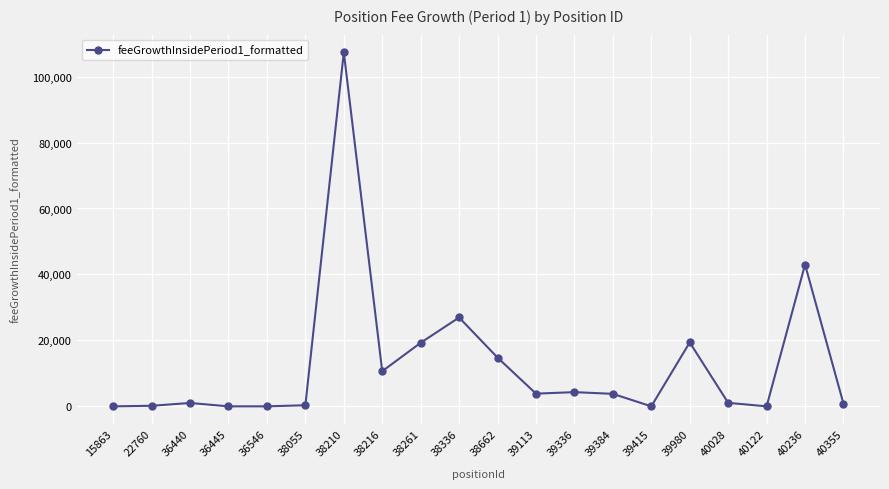

What is the maximum value shown in the chart?

107356.7